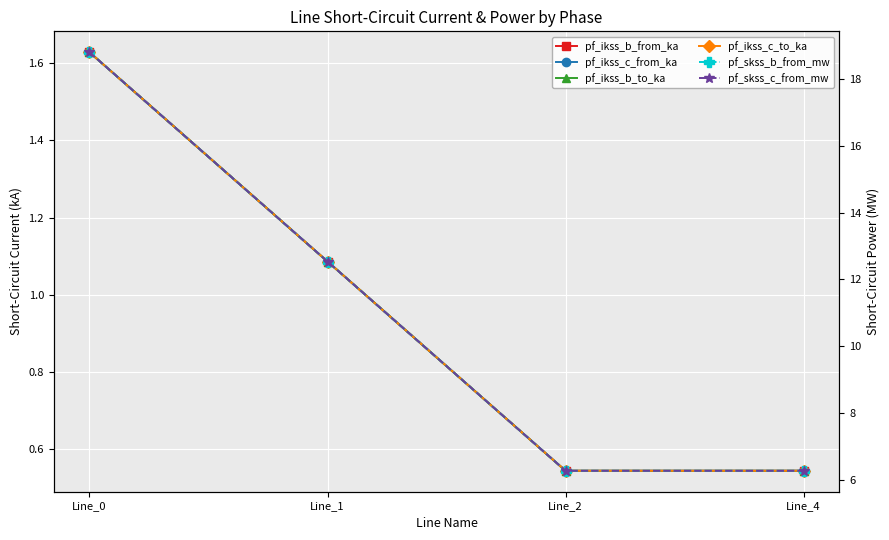

How many data points in pf_ikss_c_to_ka are above 1?

2